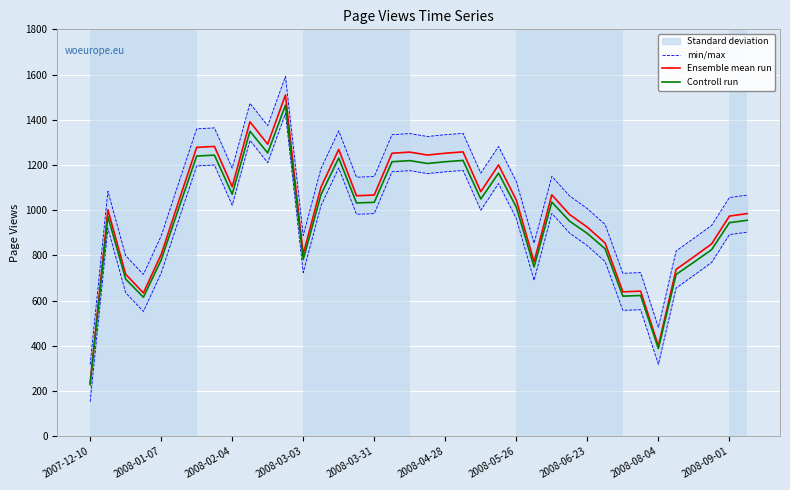

What is the minimum value for Ensemble mean run?

235.0